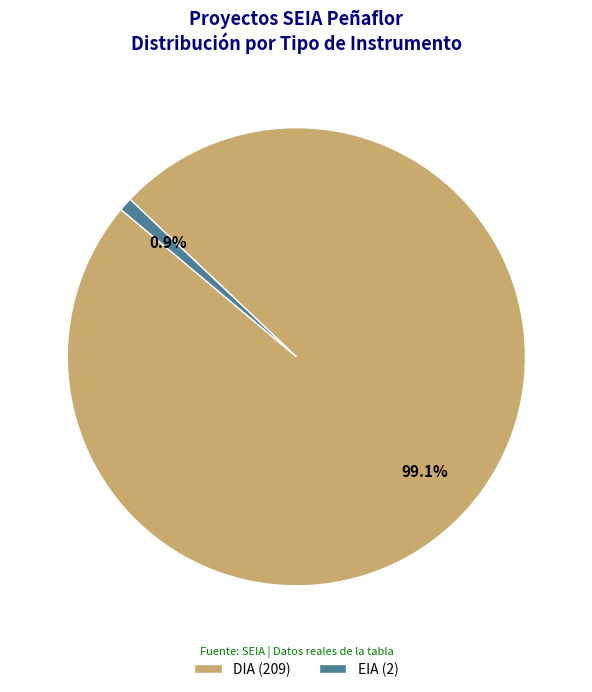

To the nearest percent, what is the difference between the largest and smallest slice percentages?

98%